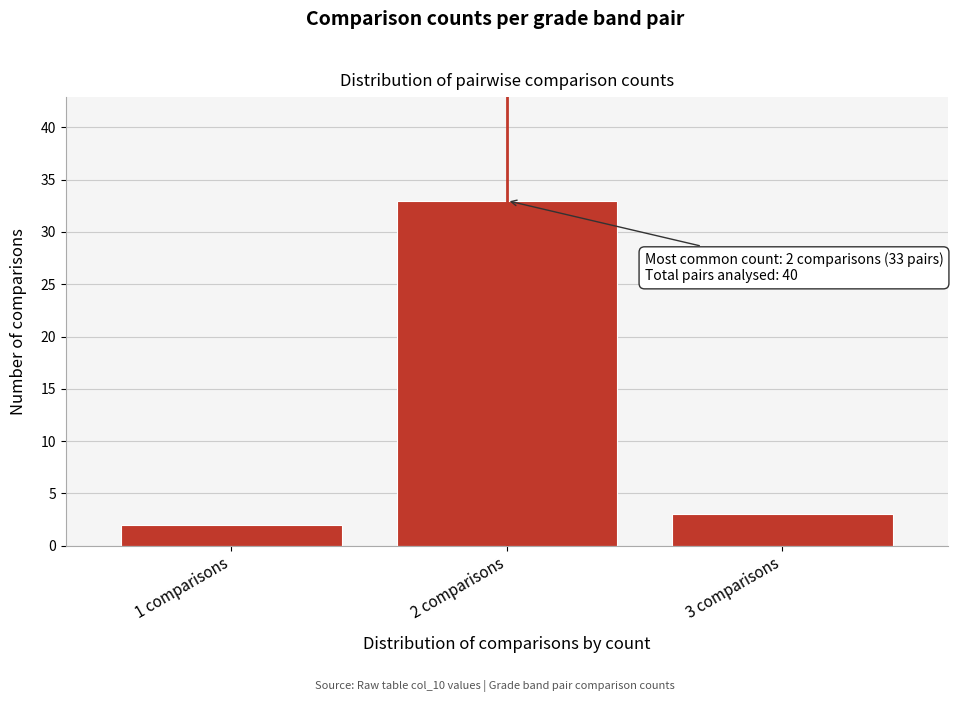

Reading left to right, extract all data points from this chart.

2	33	3